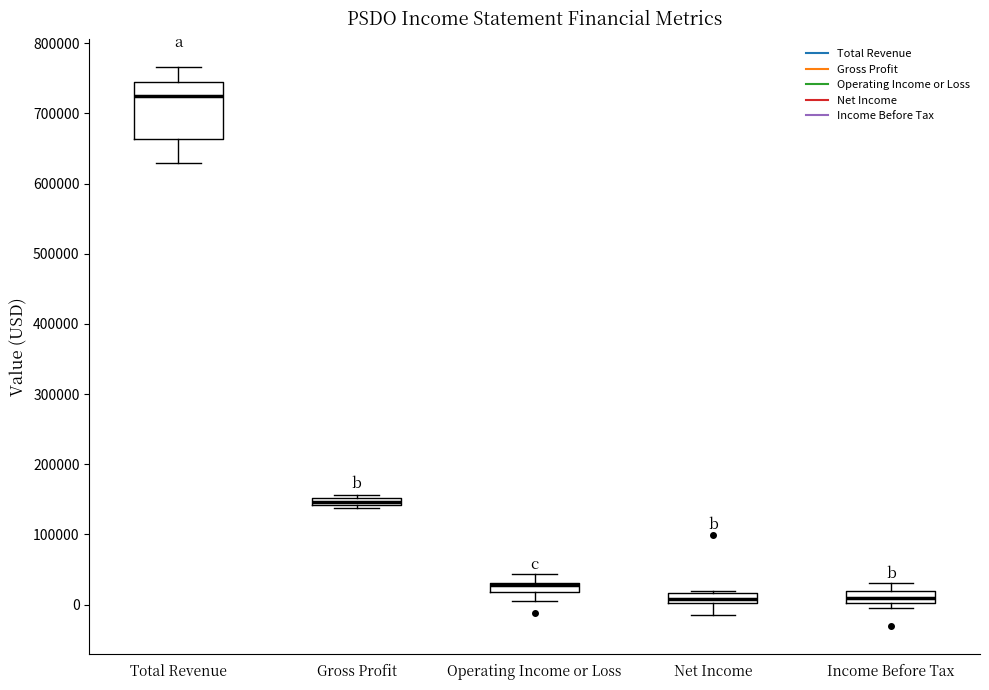

Where is the upper edge of the box for Income Before Tax on the y-axis? The values are not printed on the chart, so give them approximately, as read against the axis.

20000